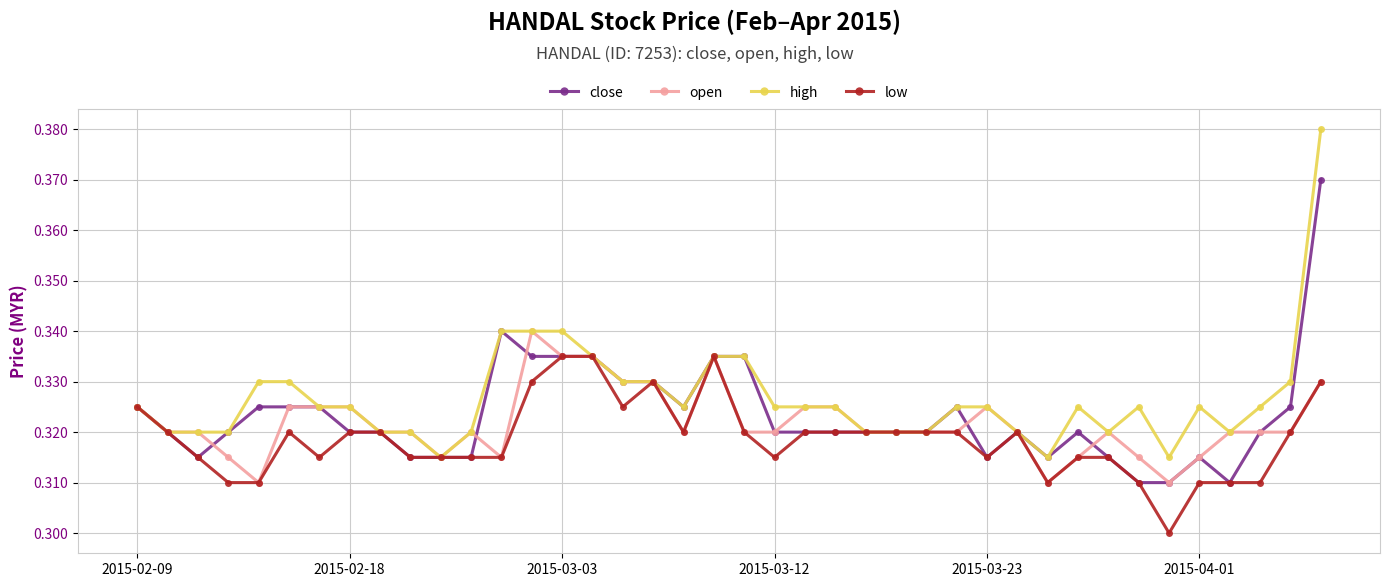

At how many categories does at least one series exceed 0?

40